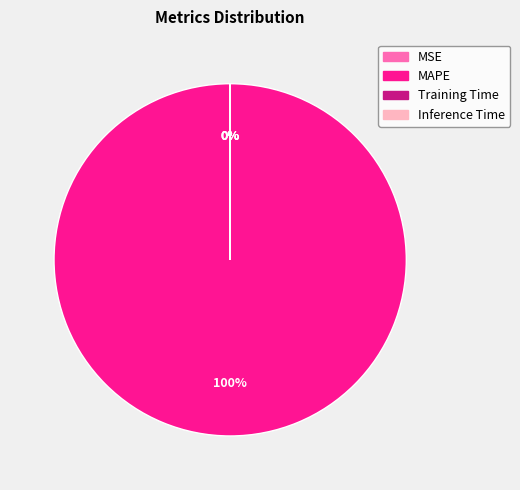

Is Inference Time the majority of the pie?

No